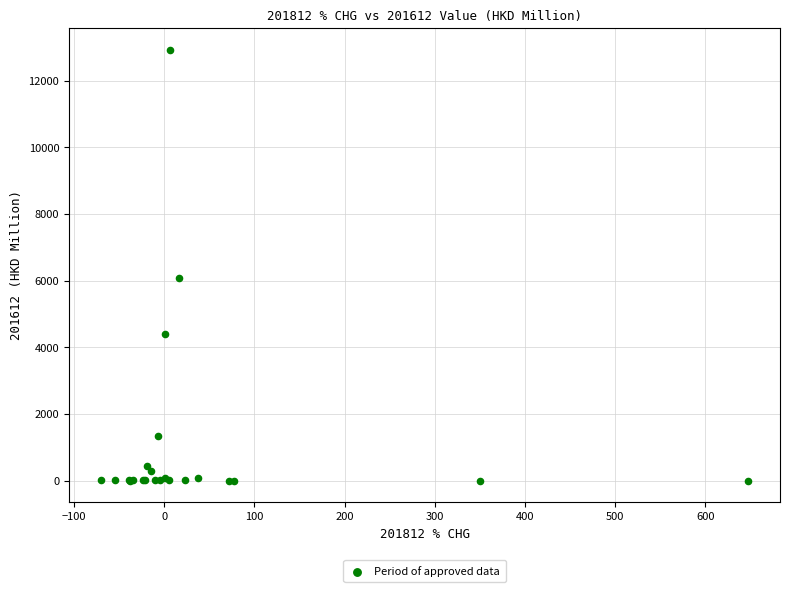

What Y value in the scatter plot is closest to 6466?

6088.7